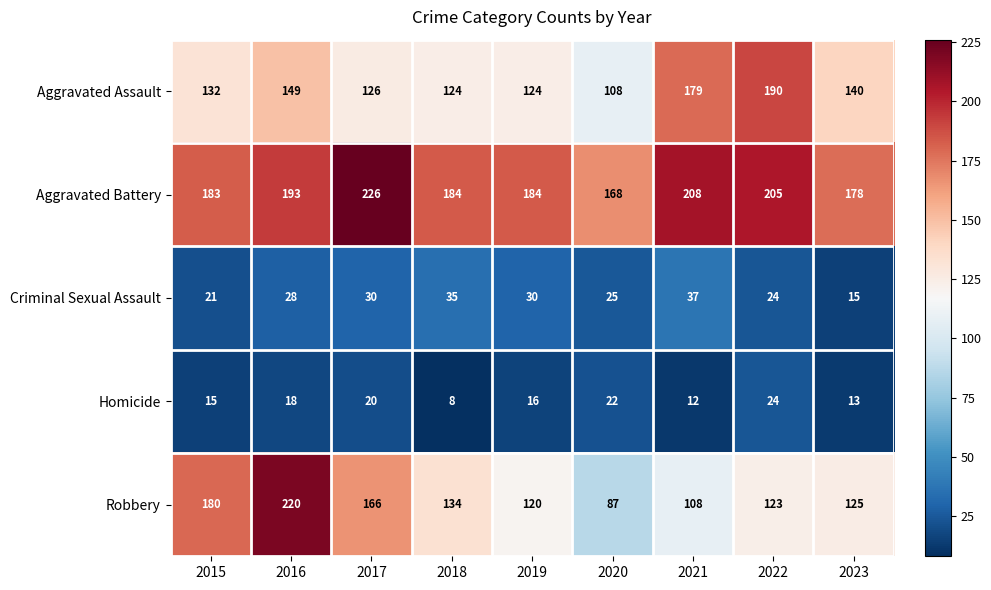

What is the sum of the Aggravated Battery values at 2022 and 2015?

388